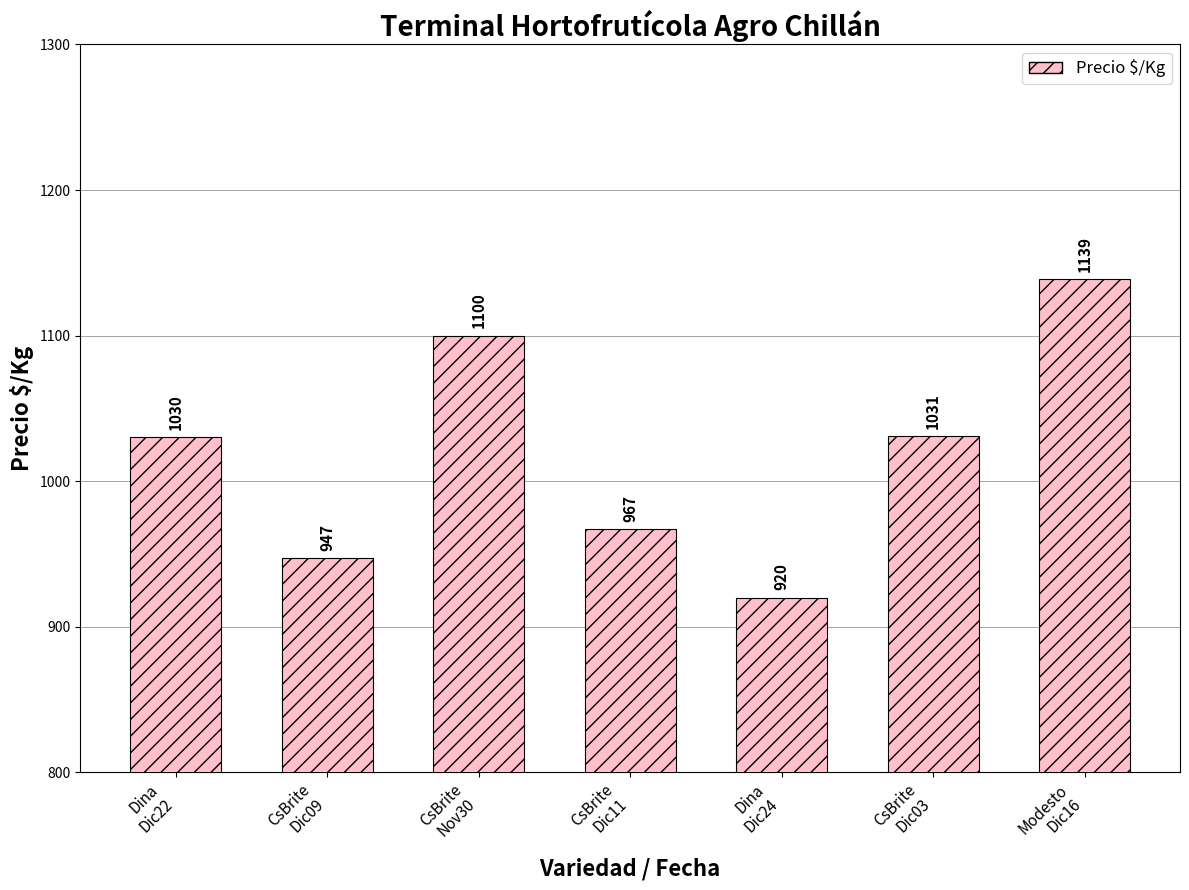

What is the difference between the maximum and minimum values?

219